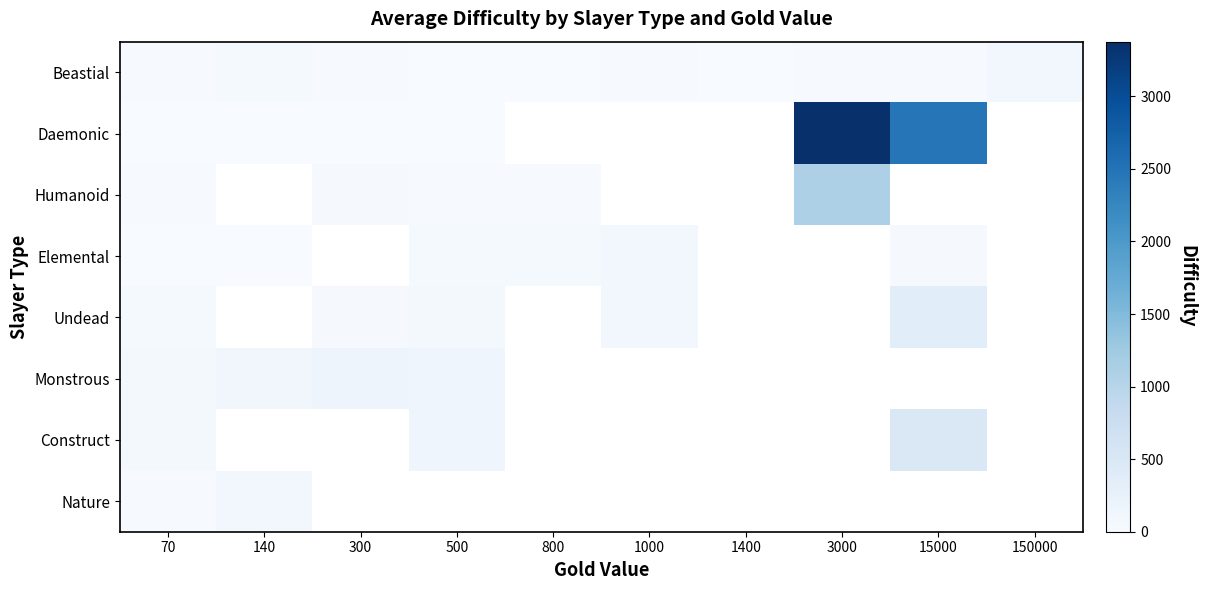

How many positive values does the Elemental series have?

6